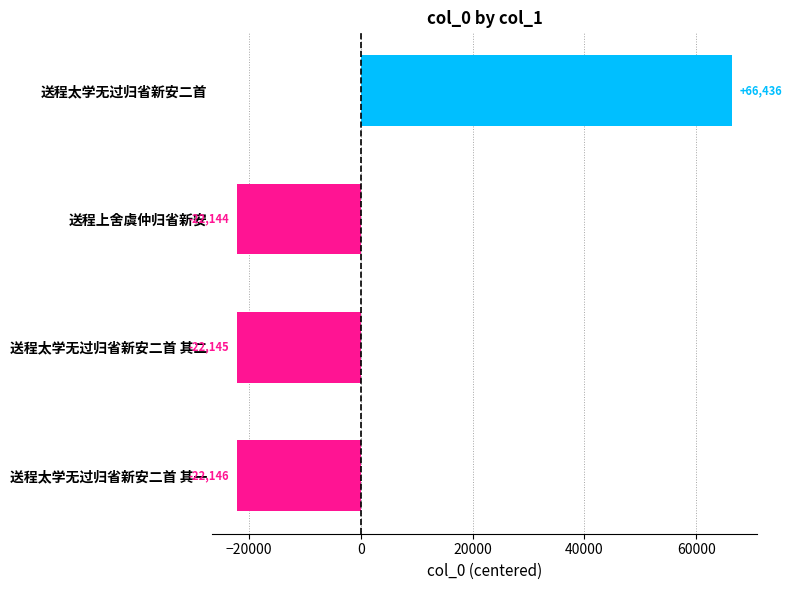

What is the difference between the maximum and minimum values?

88582.0